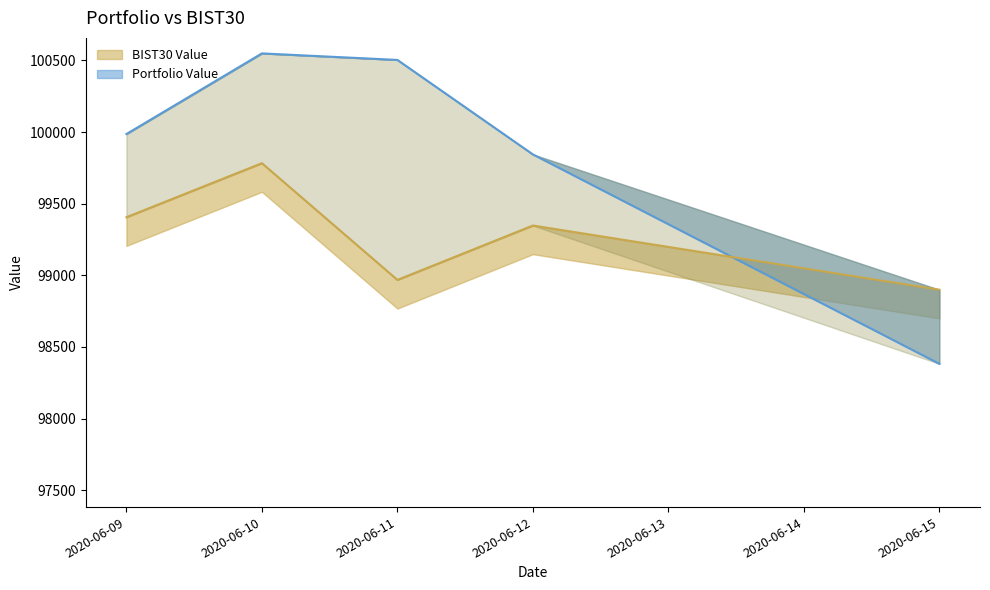

Which label corresponds to the smallest value in the chart?

2020-06-15